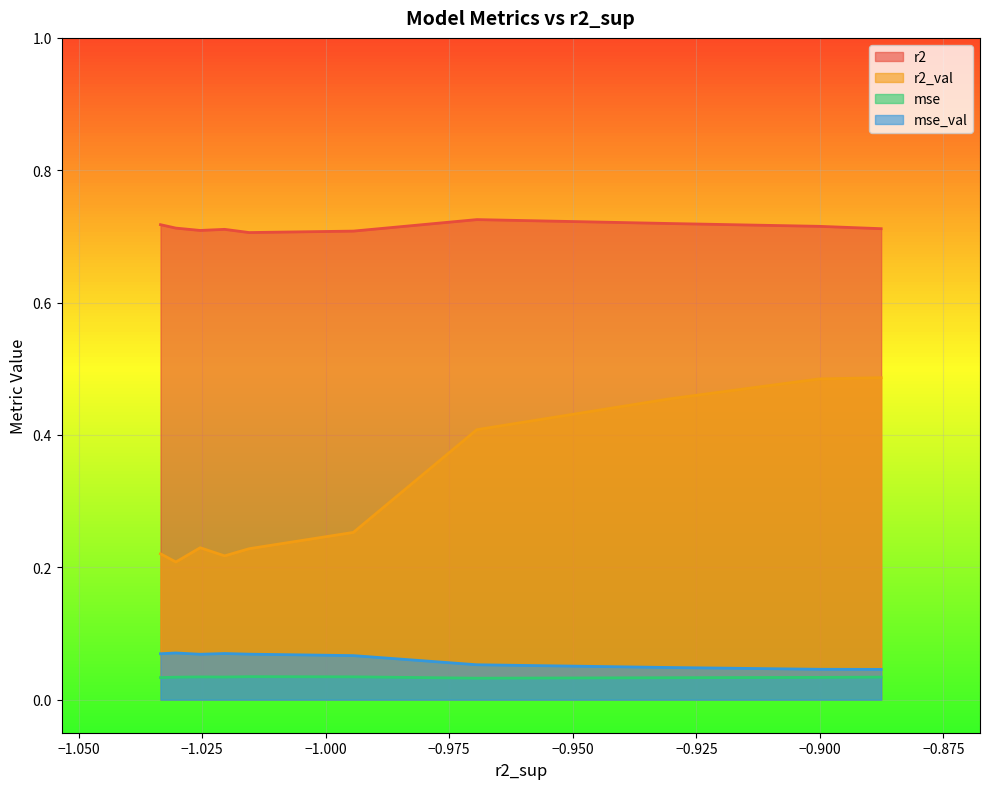

The value of r2 at model_8_17_9 is 0.7. True or false?

True